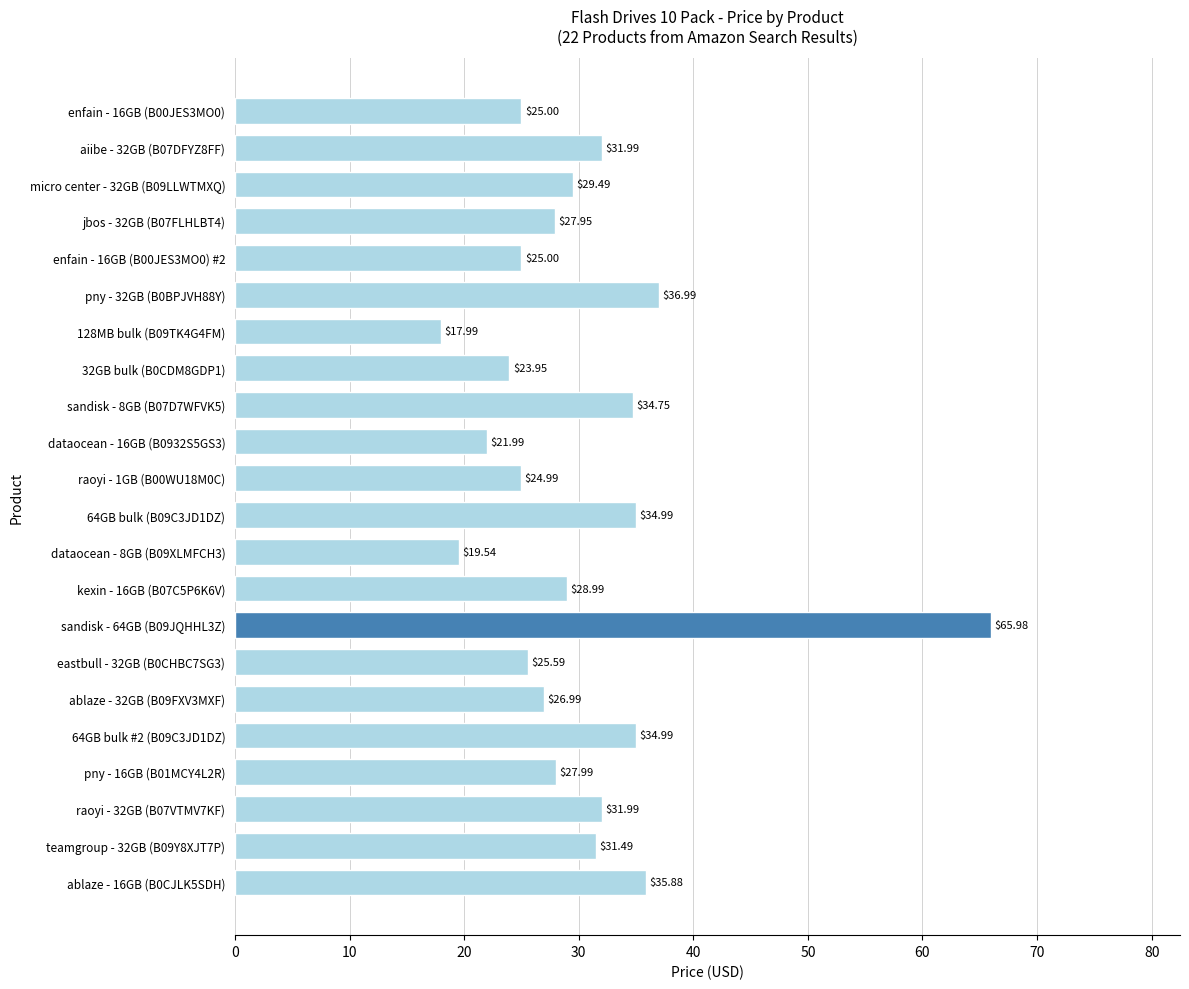

Does the chart contain stacked bars?

No